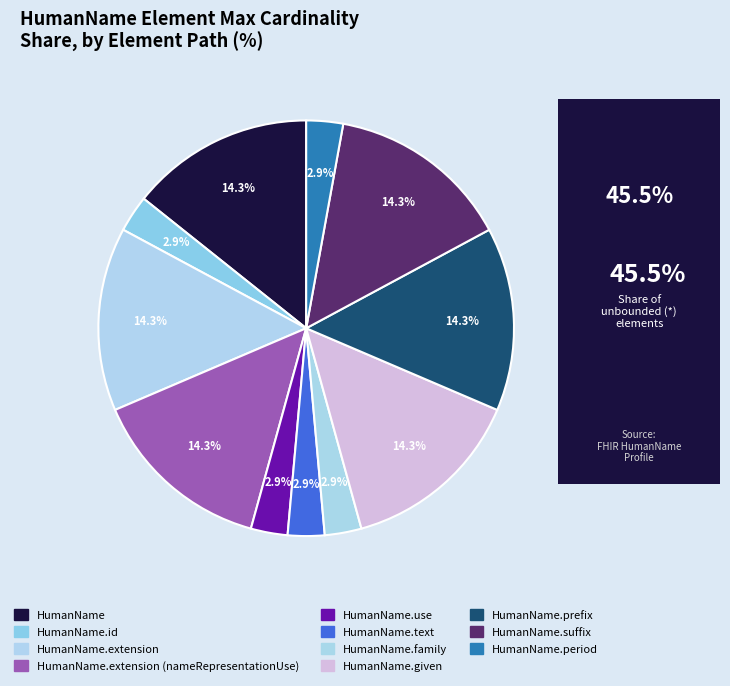

How many segments does this pie chart have?

11